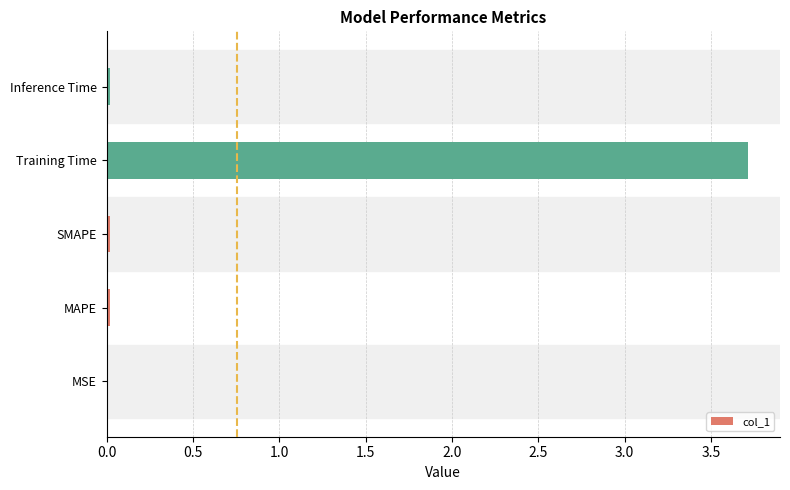

What is the average value?

0.8